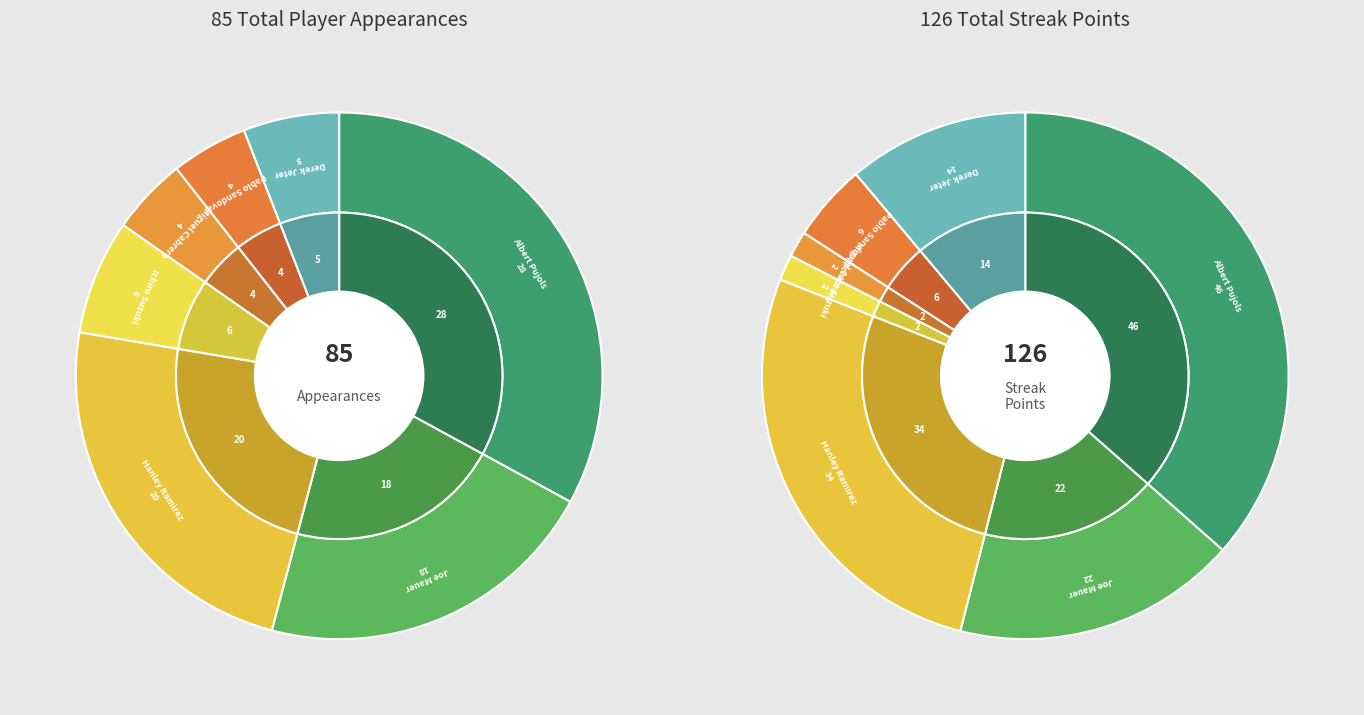

What is the change in value from Albert Pujols to Joe Mauer?

-10